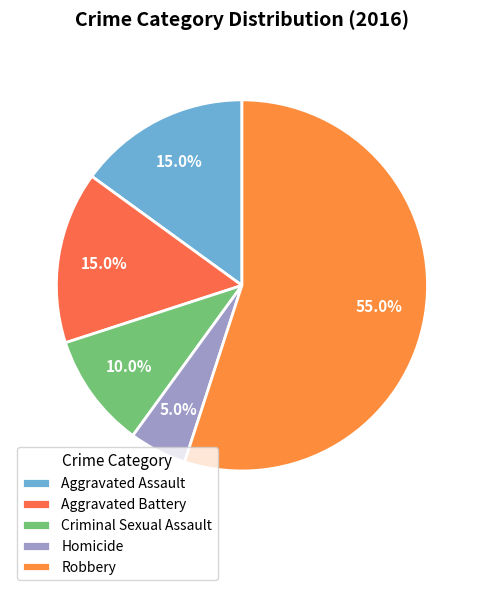

What percentage is the Aggravated Battery slice, to the nearest percent?

15%